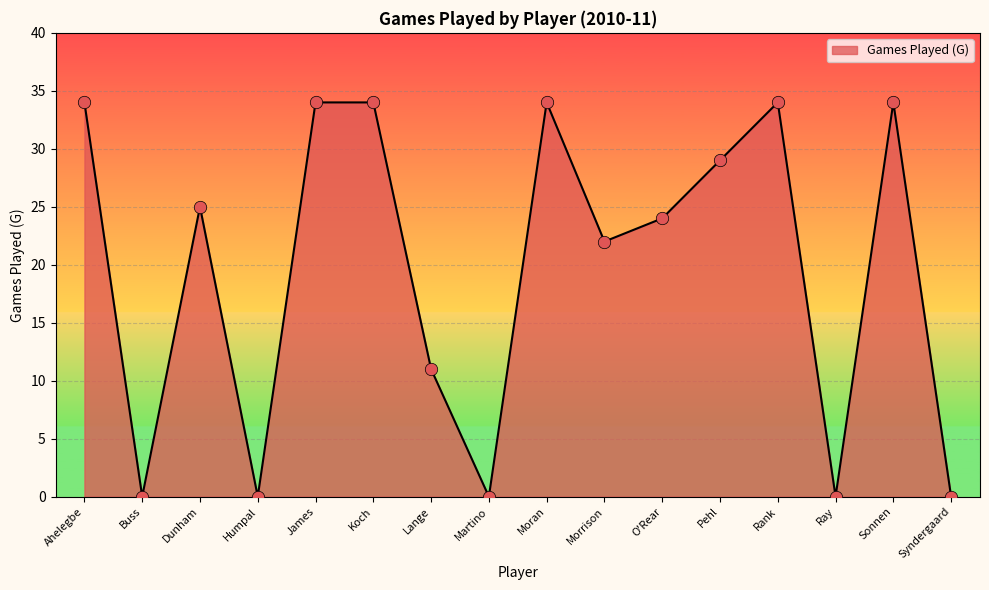

Which has a higher value, Lange or Koch?

Koch